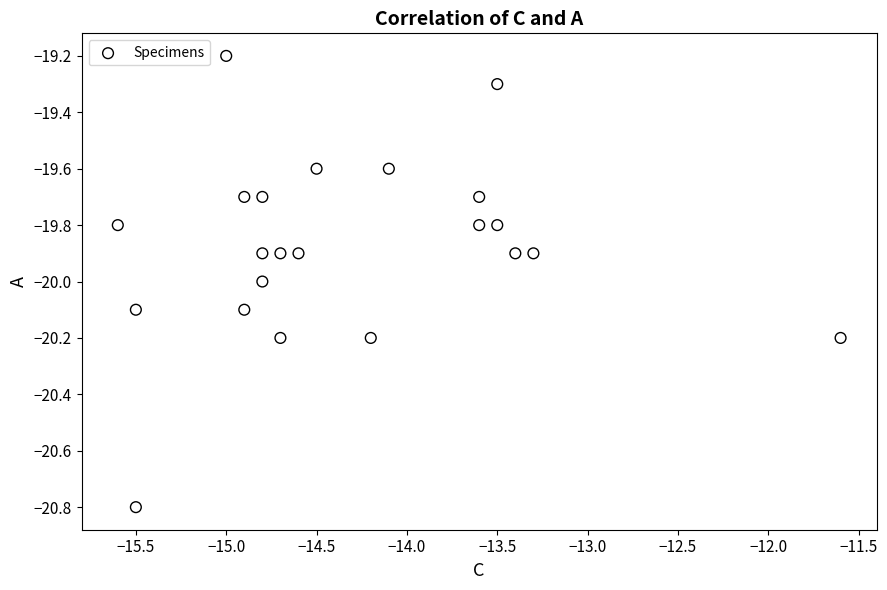

What is the range of X values (max minus min)?

4.0